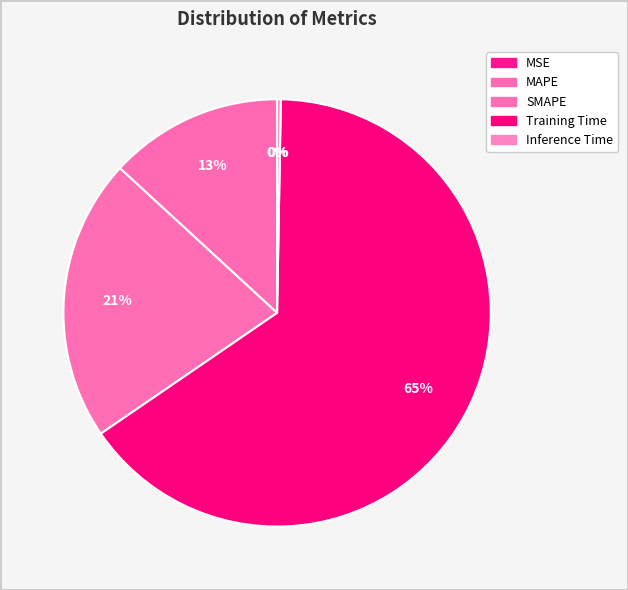

How many segments does this pie chart have?

5